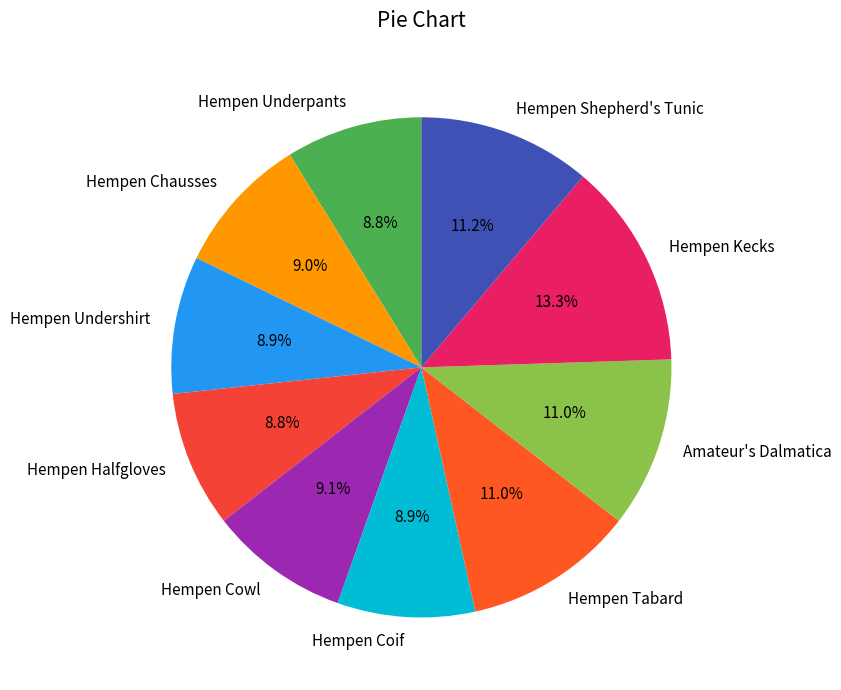

To the nearest percent, what percentage of the pie is Hempen Halfgloves?

9%